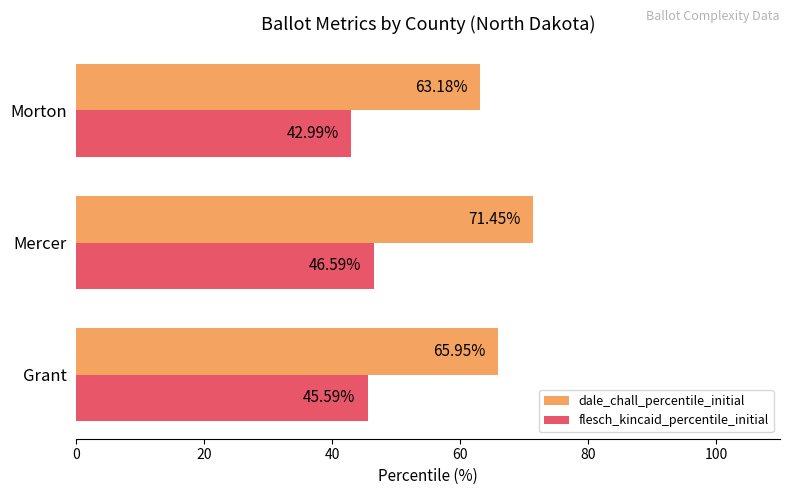

What is the difference between the highest and lowest values at Morton?

20.2